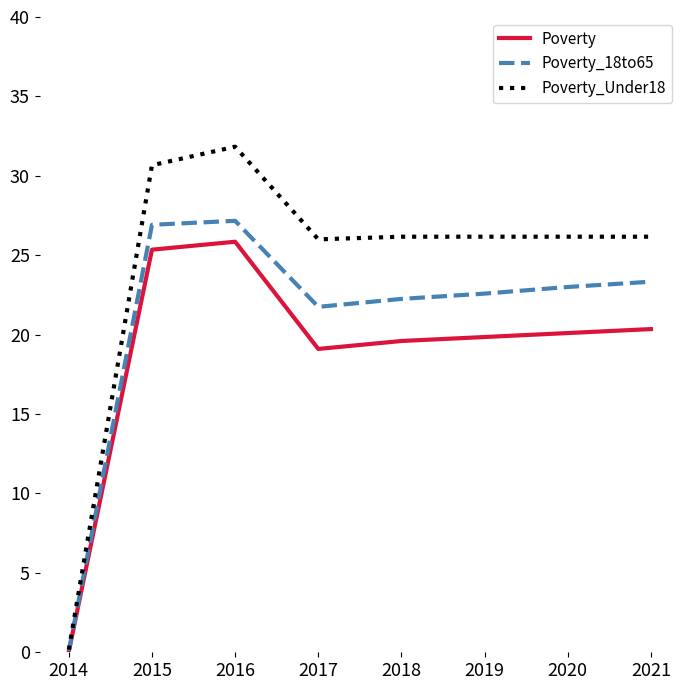

What is the difference between the second highest and second lowest values in the Poverty_18to65 series?

5.2